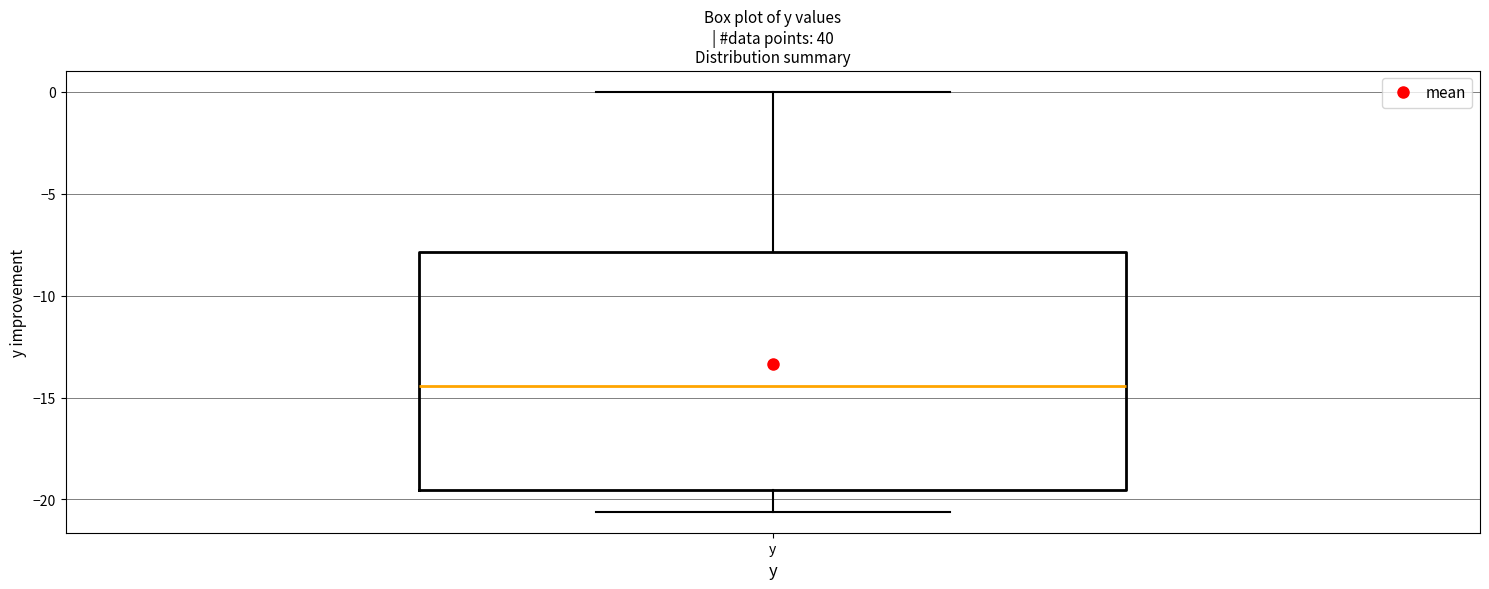

Where does the upper whisker of the box for y end on the y-axis? The values are not printed on the chart, so give them approximately, as read against the axis.

0.0